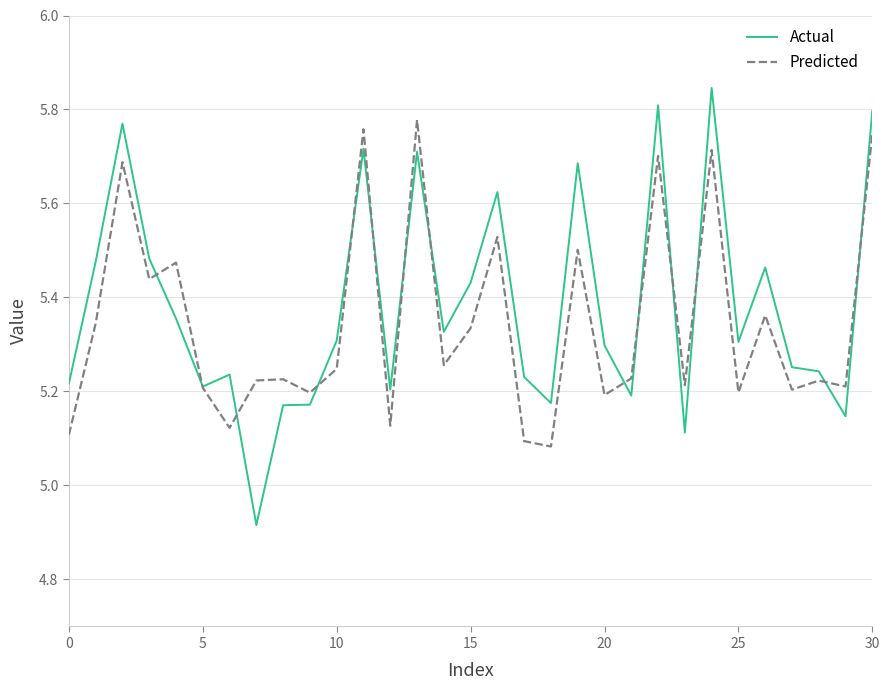

How many values in the Actual series are below 5?

1